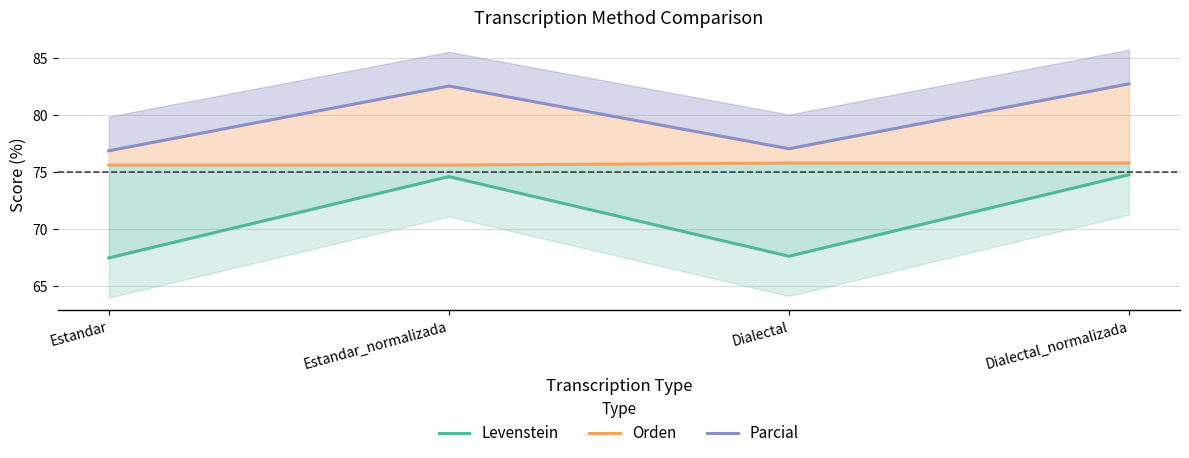

True or false: Parcial and Orden cross at least once.

False